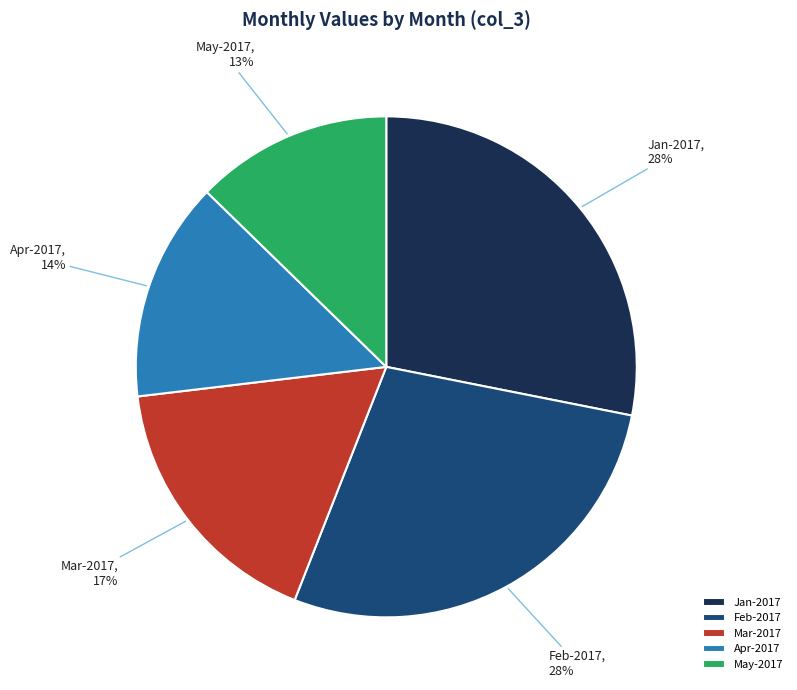

Is there a majority slice in this chart?

No